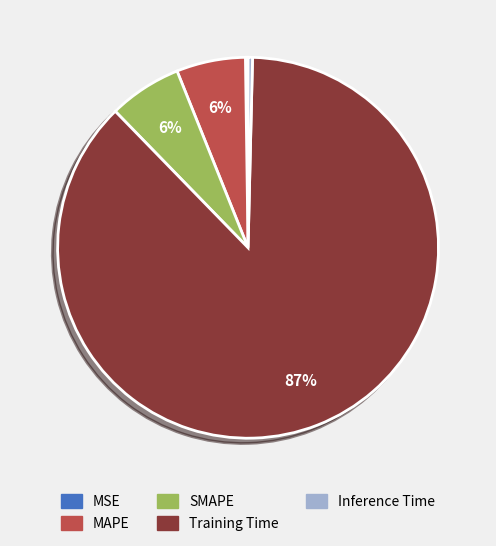

The Inference Time slice represents 0% of the pie. True or false?

True